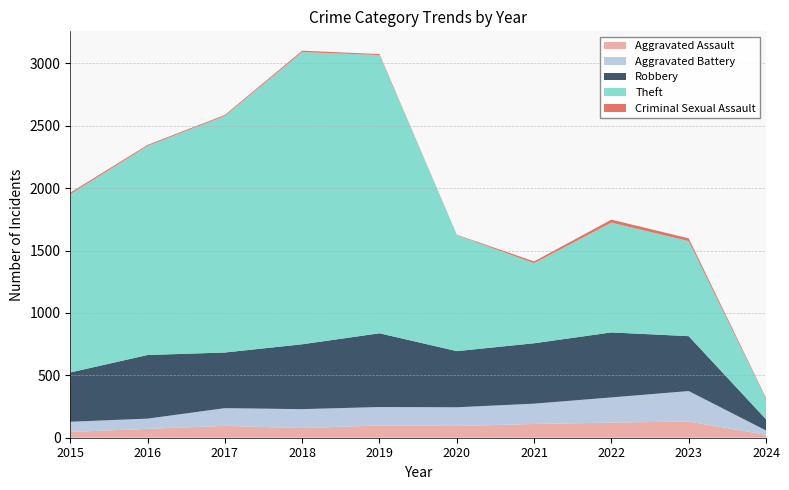

Reading right to left, extract all data points from this chart.

Aggravated Assault: 2024=23	2023=130	2022=121	2021=110	2020=94	2019=98	2018=77	2017=95	2016=71	2015=46
Aggravated Battery: 2024=35	2023=244	2022=202	2021=163	2020=150	2019=148	2018=152	2017=142	2016=82	2015=82
Robbery: 2024=90	2023=440	2022=521	2021=484	2020=450	2019=591	2018=520	2017=446	2016=510	2015=395
Theft: 2024=165	2023=762	2022=880	2021=642	2020=930	2019=2230	2018=2342	2017=1896	2016=1676	2015=1429
Criminal Sexual Assault: 2024=7	2023=22	2022=24	2021=14	2020=3	2019=8	2018=11	2017=8	2016=8	2015=12